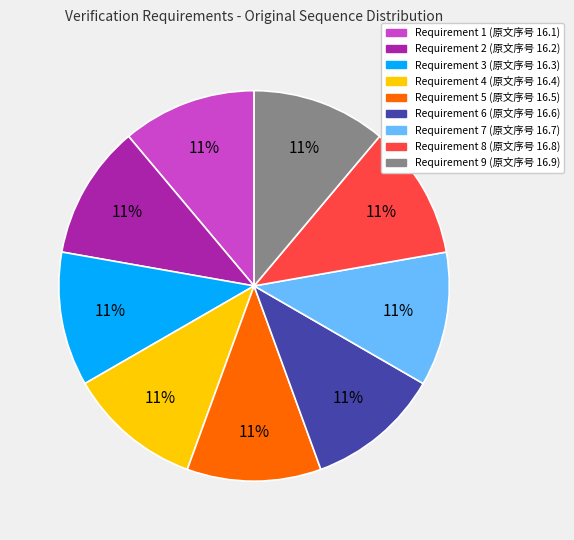

How many segments does this pie chart have?

9